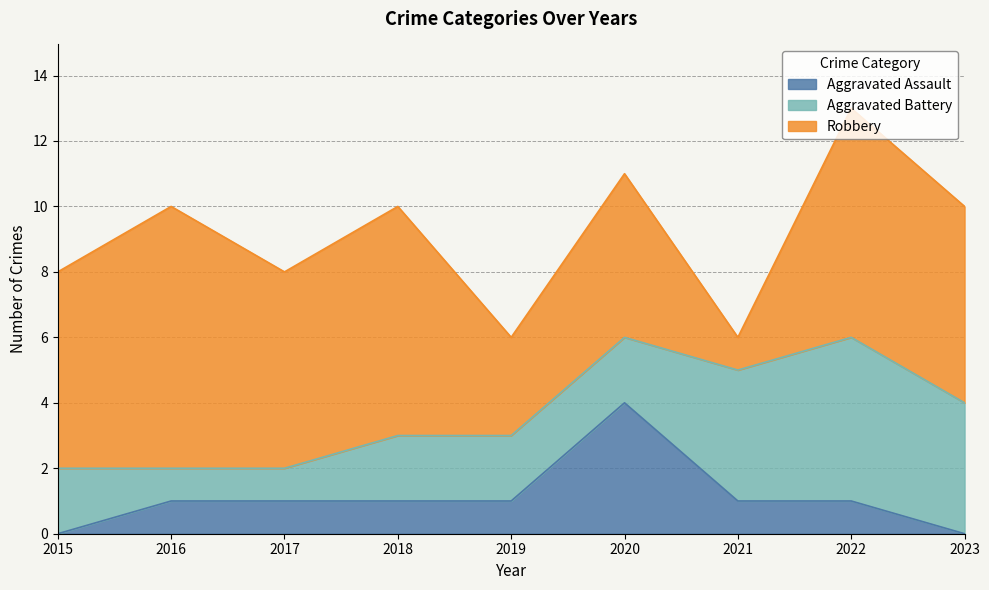

Which has a higher value, 2023 or 2021?

2021